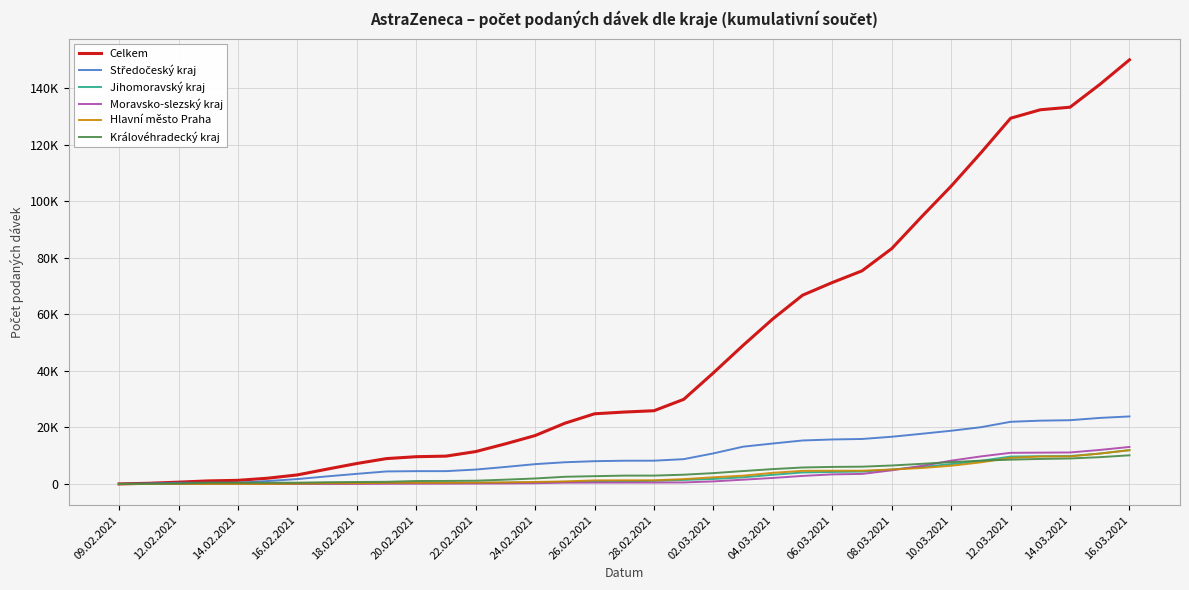

True or false: Celkem and Hlavní město Praha cross at least once.

False